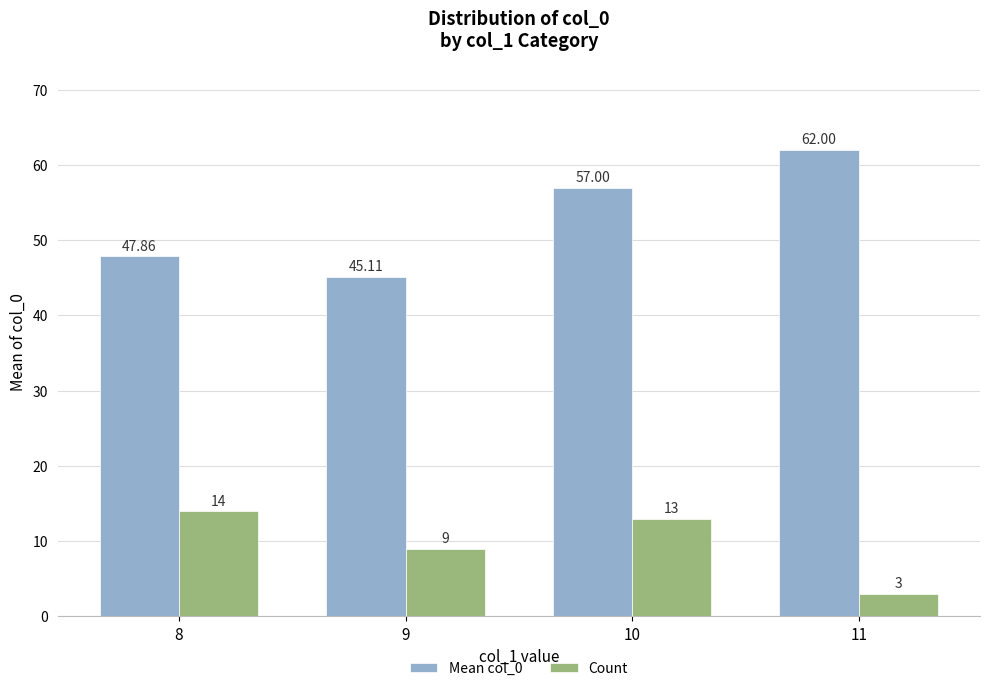

At which category is the sum across all series the highest?

10